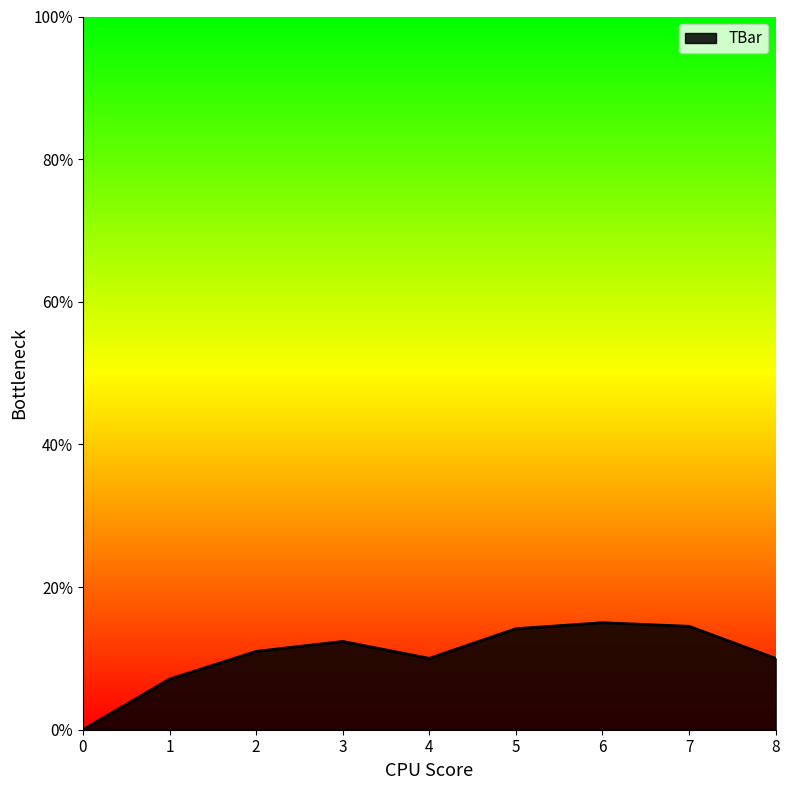

How many positive values are there?

8